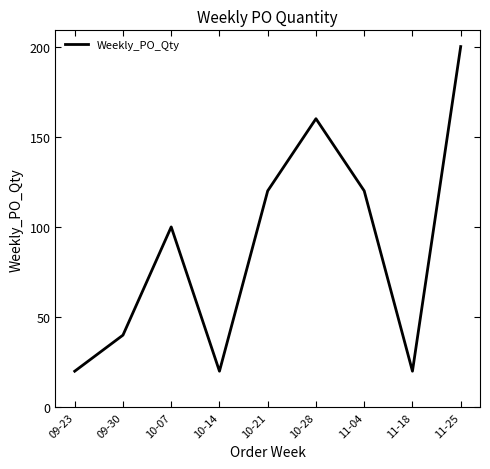

The chart shows a value of 12 at 09-30. True or false?

False